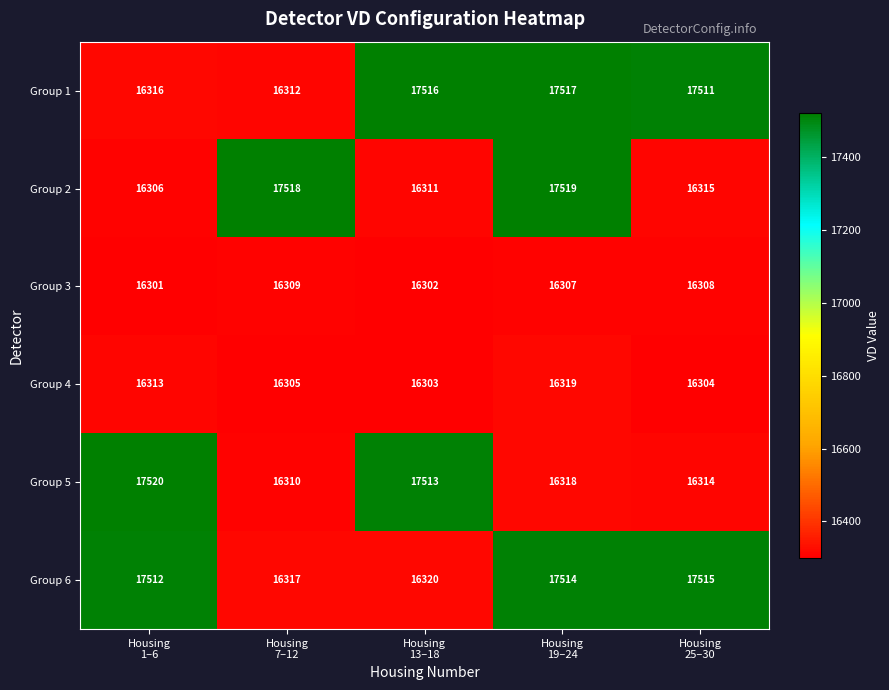

What is the spread (max minus min) of values at Housing
13–18?

1214